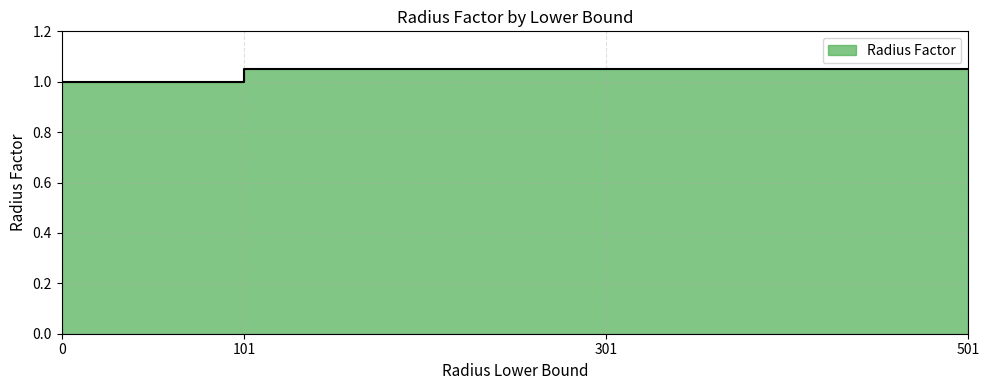

How many values are between 1 and 2?

4